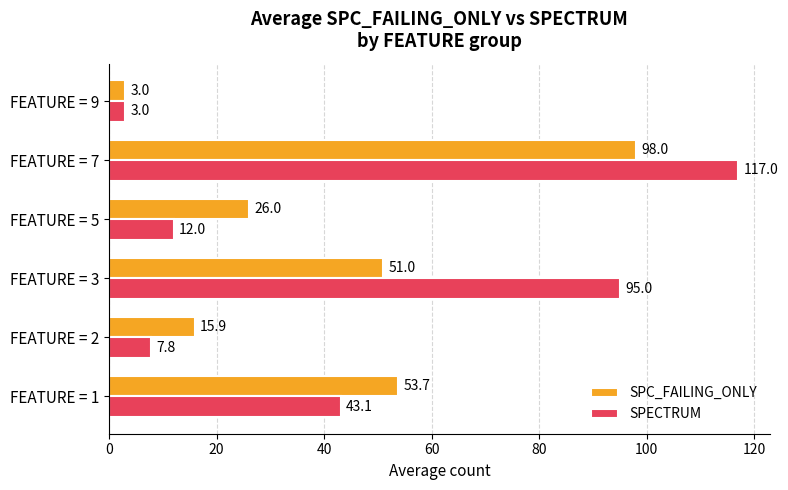

At how many categories does at least one series exceed 34?

3